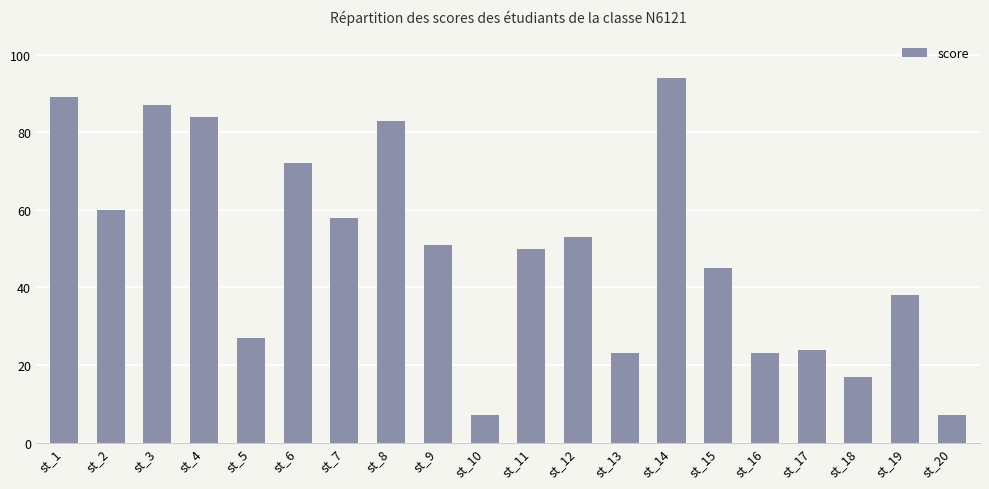

Reading left to right, what are all the values shown in this chart?

st_1=89	st_2=60	st_3=87	st_4=84	st_5=27	st_6=72	st_7=58	st_8=83	st_9=51	st_10=7	st_11=50	st_12=53	st_13=23	st_14=94	st_15=45	st_16=23	st_17=24	st_18=17	st_19=38	st_20=7